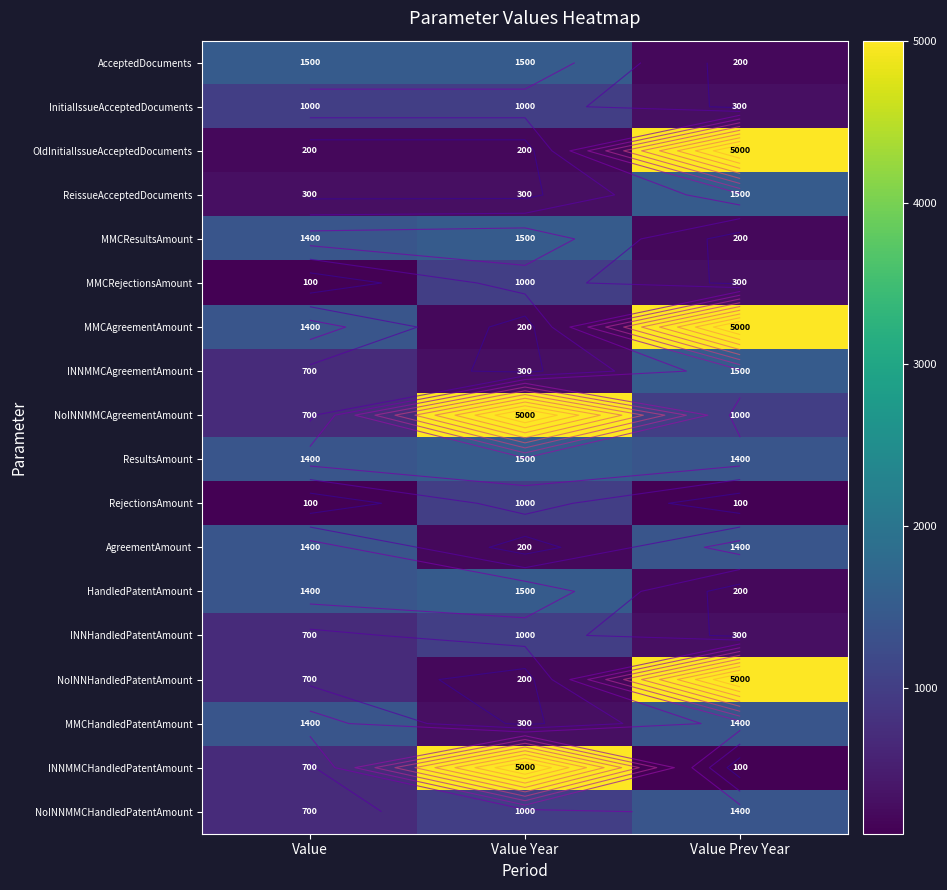

What is the approximate value of NoINNMMCHandledPatentAmount at Value Year?

1000